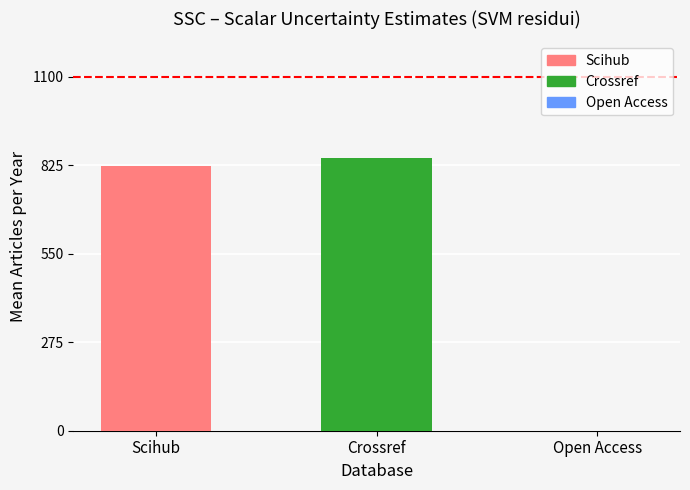

What is the greatest value displayed?

847.3